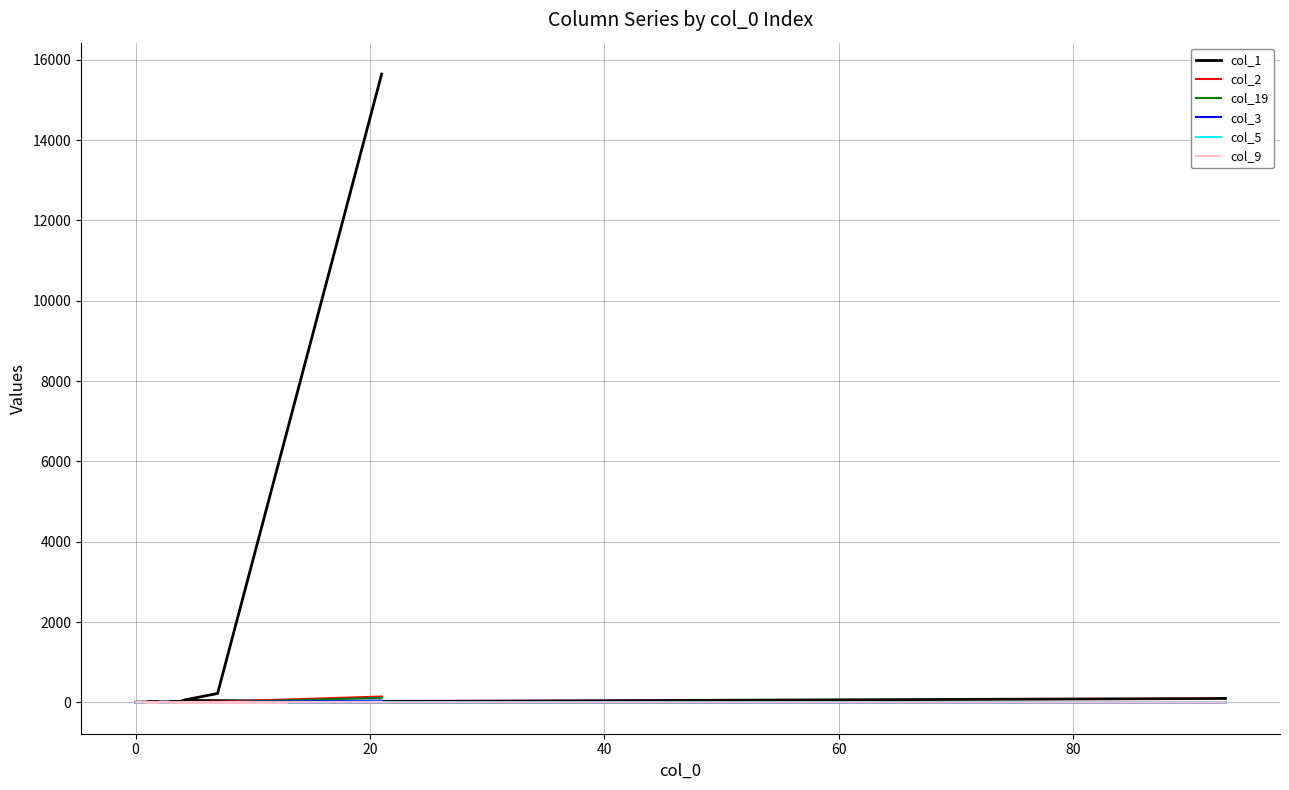

Reading left to right, transcribe all the data shown in this chart.

col_1: 15646	220	48	29	19	18	14	16	10	16	4	5	5	3	0	4	4	3	1	96
col_2: 144	15	7	2	2	1	0	3	0	2	0	0	0	0	0	0	0	0	0	0
col_19: 112	1	0	3	2	2	0	1	0	0	0	0	1	0	2	0	0	0	0	7
col_3: 44	6	1	1	0	3	1	1	1	1	0	0	0	0	0	0	0	0	0	1
col_5: 15	3	3	2	0	1	0	0	1	2	0	0	0	1	0	0	0	0	0	1
col_9: 9	3	1	0	1	2	0	0	1	0	1	1	0	0	2	0	0	0	0	0